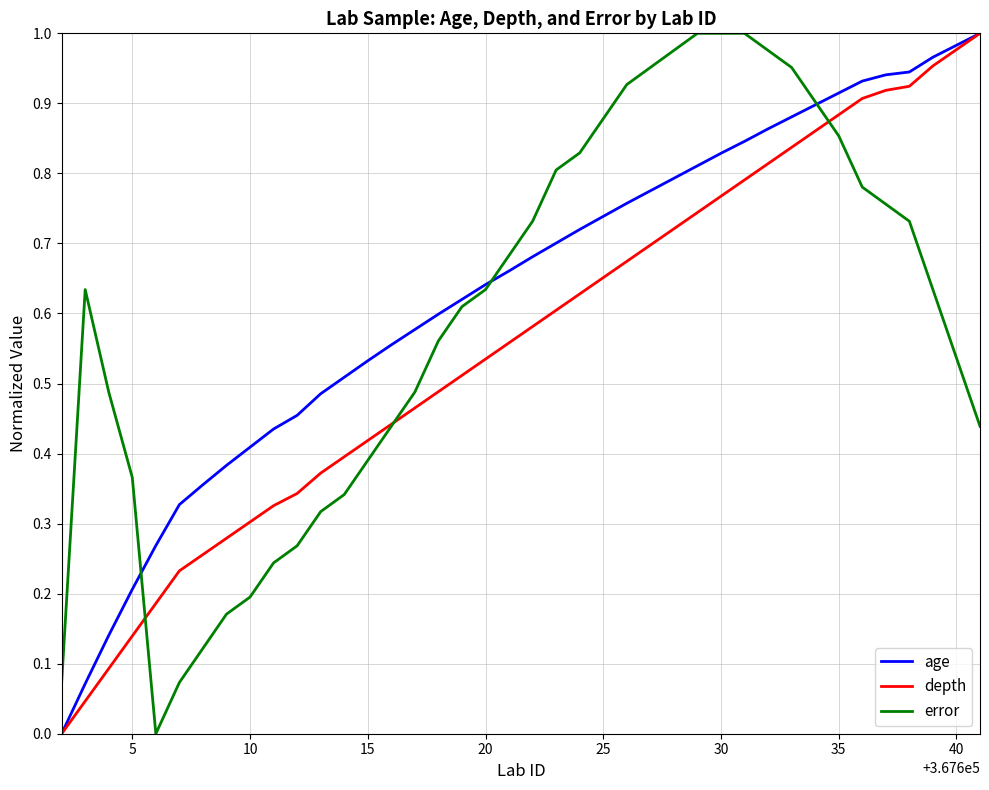

What are all the series names shown in the legend?

age, depth, error